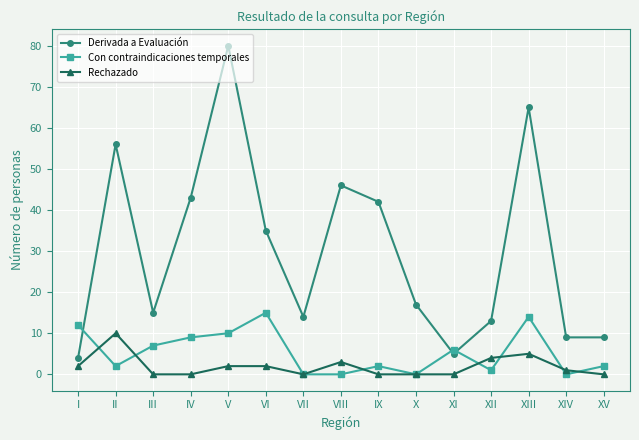

Reading left to right, transcribe all the data shown in this chart.

Derivada a Evaluación: 4	56	15	43	80	35	14	46	42	17	5	13	65	9	9
Con contraindicaciones temporales: 12	2	7	9	10	15	0	0	2	0	6	1	14	0	2
Rechazado: 2	10	0	0	2	2	0	3	0	0	0	4	5	1	0